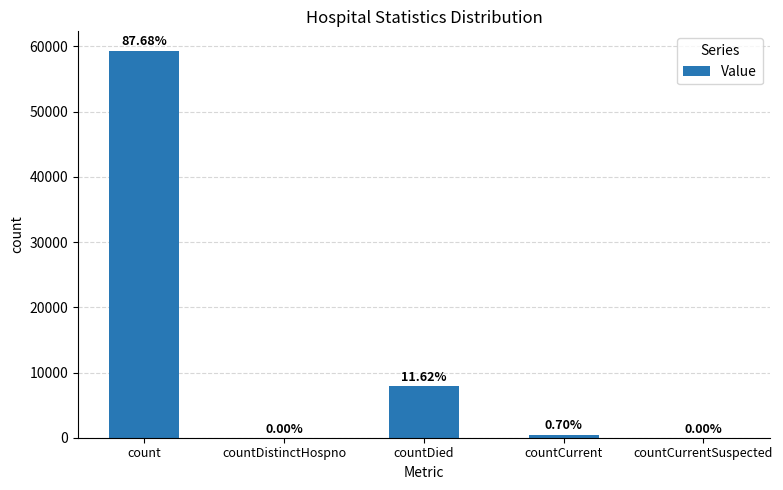

The chart shows a value of 22961 at count. True or false?

False